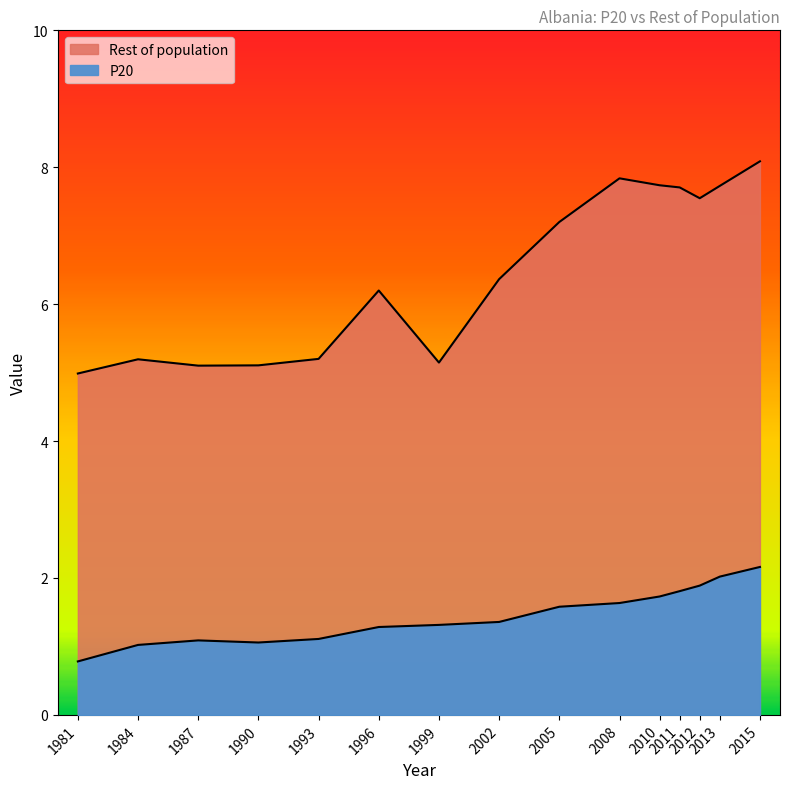

What is the lowest value of the Rest of population series?

5.0